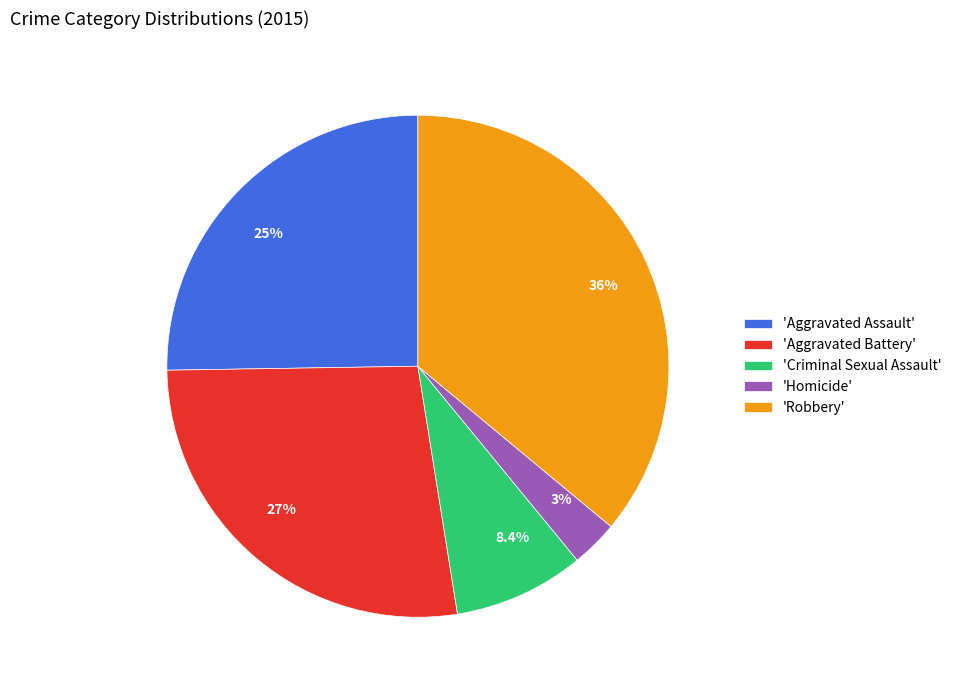

Is there any slice that represents more than half of the pie?

No